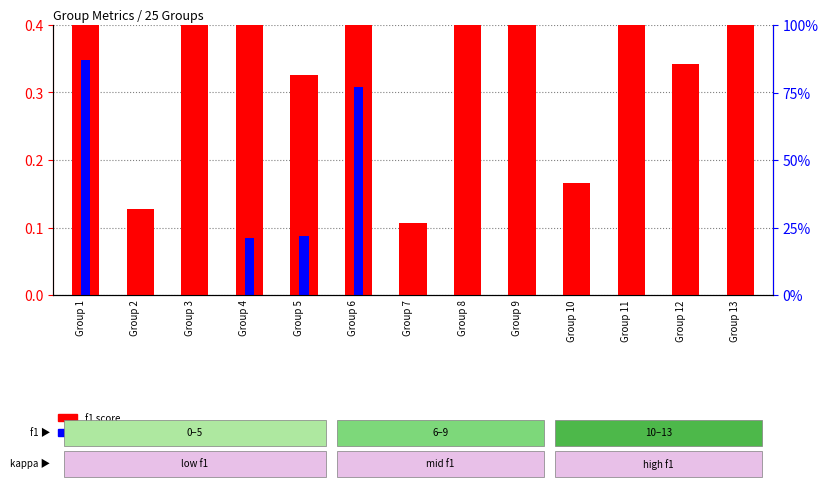

Is it true that kappa equals 0.0 at Group 11?

True